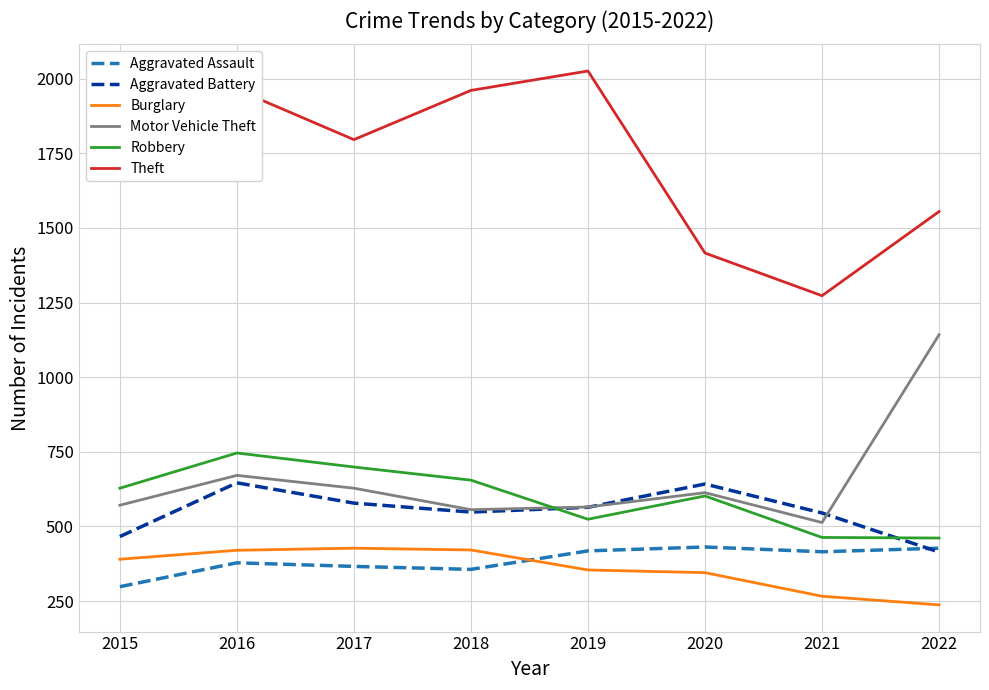

At which category does Aggravated Battery reach its first local valley?

2018